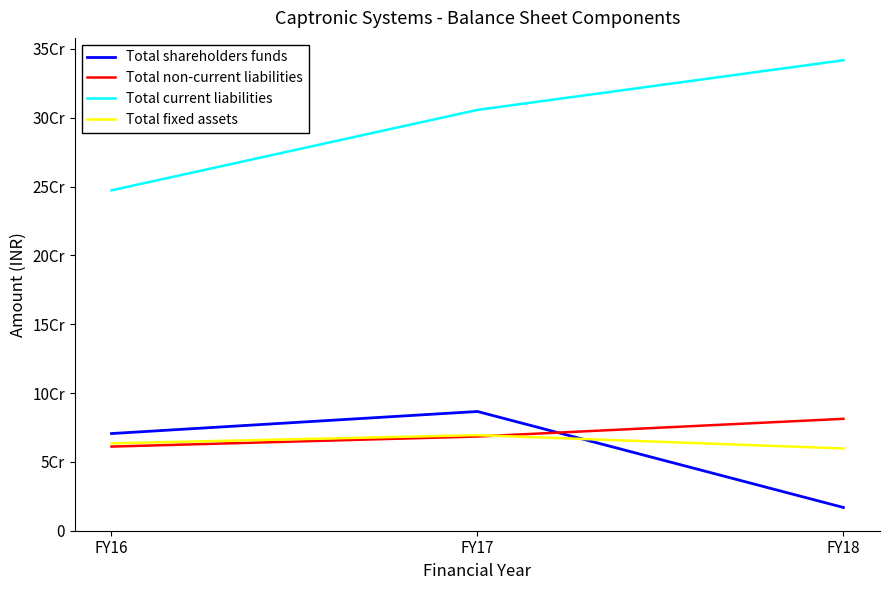

The value of Total current liabilities at FY17 is 512762011. True or false?

False